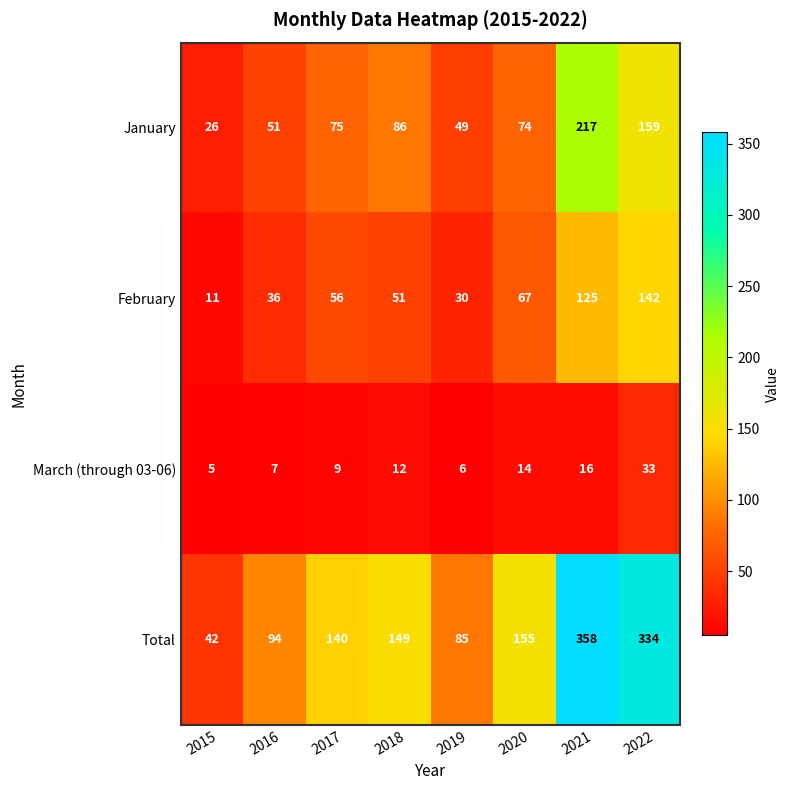

Between 2019 and 2021, which series saw the biggest shift?

Total